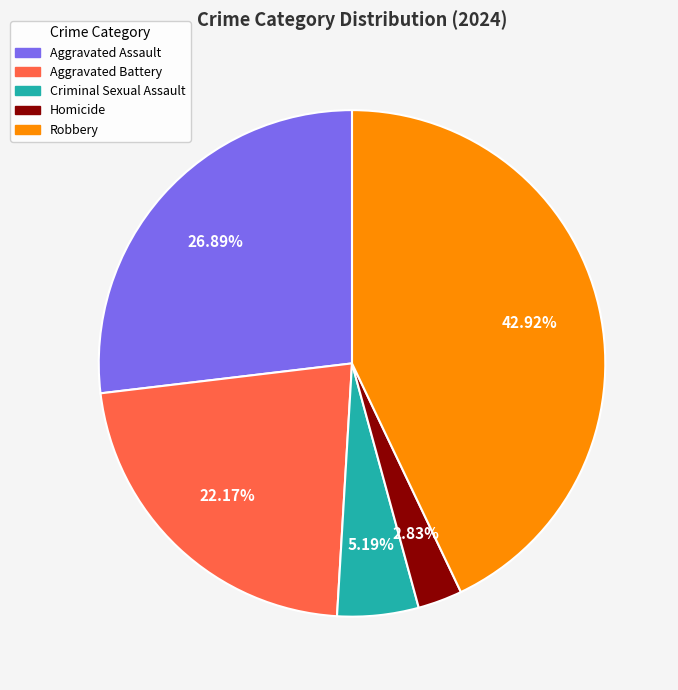

Does any single category account for the majority?

No